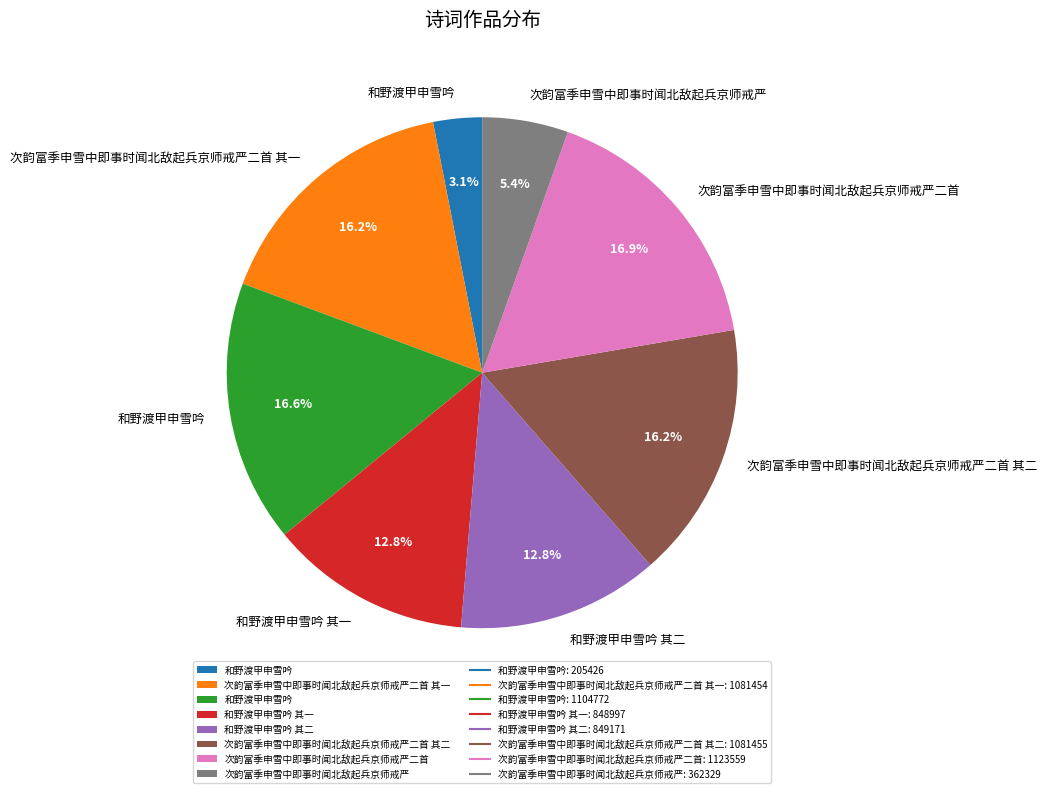

Is there any slice that represents more than half of the pie?

No